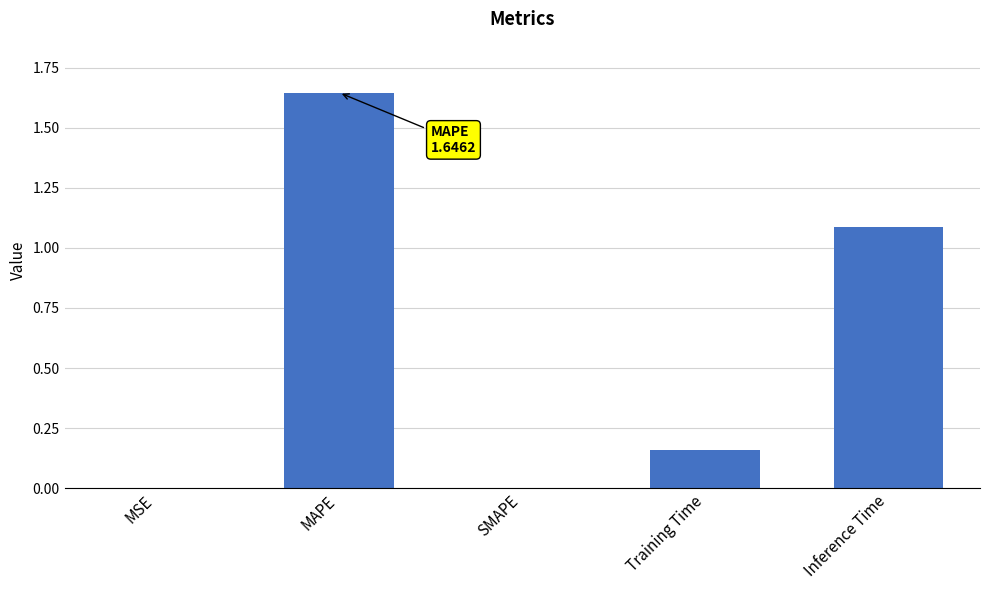

The value at MSE is 0.0. True or false?

True